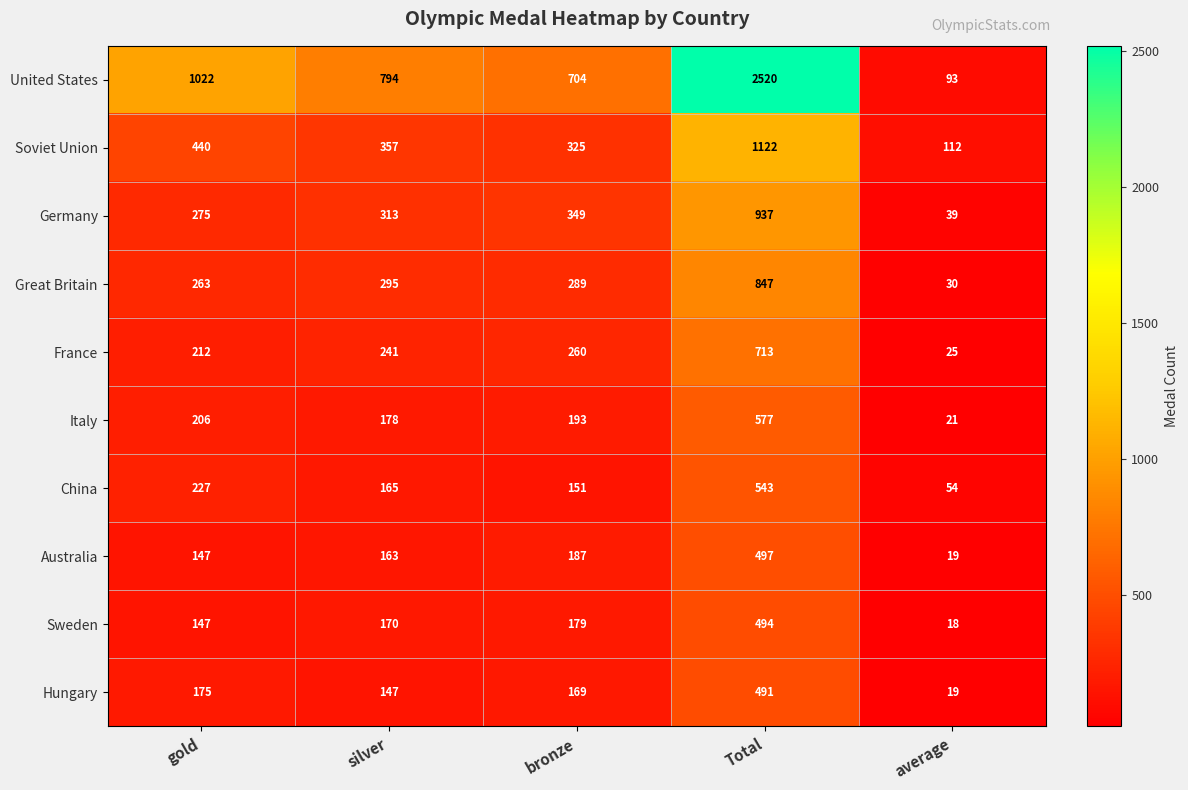

Which series has the largest total across all categories?

United States